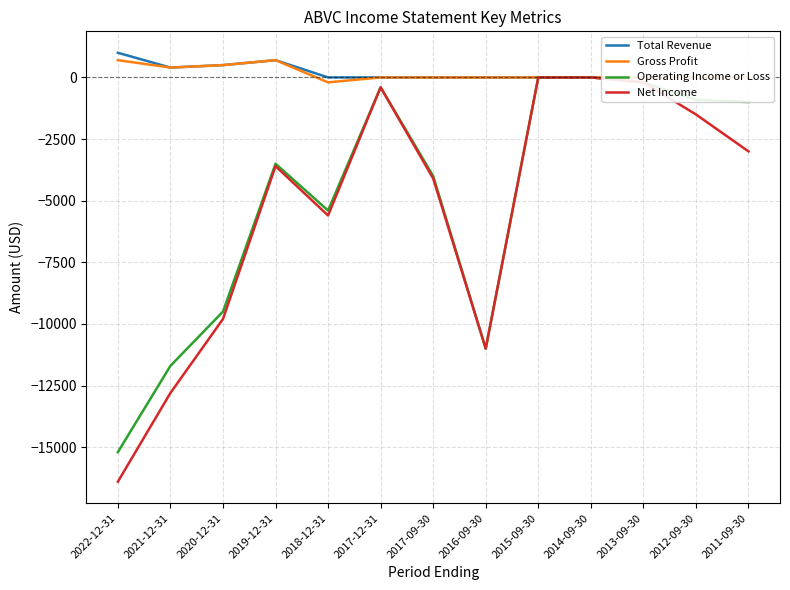

Which series has the largest range (max minus min)?

Net Income